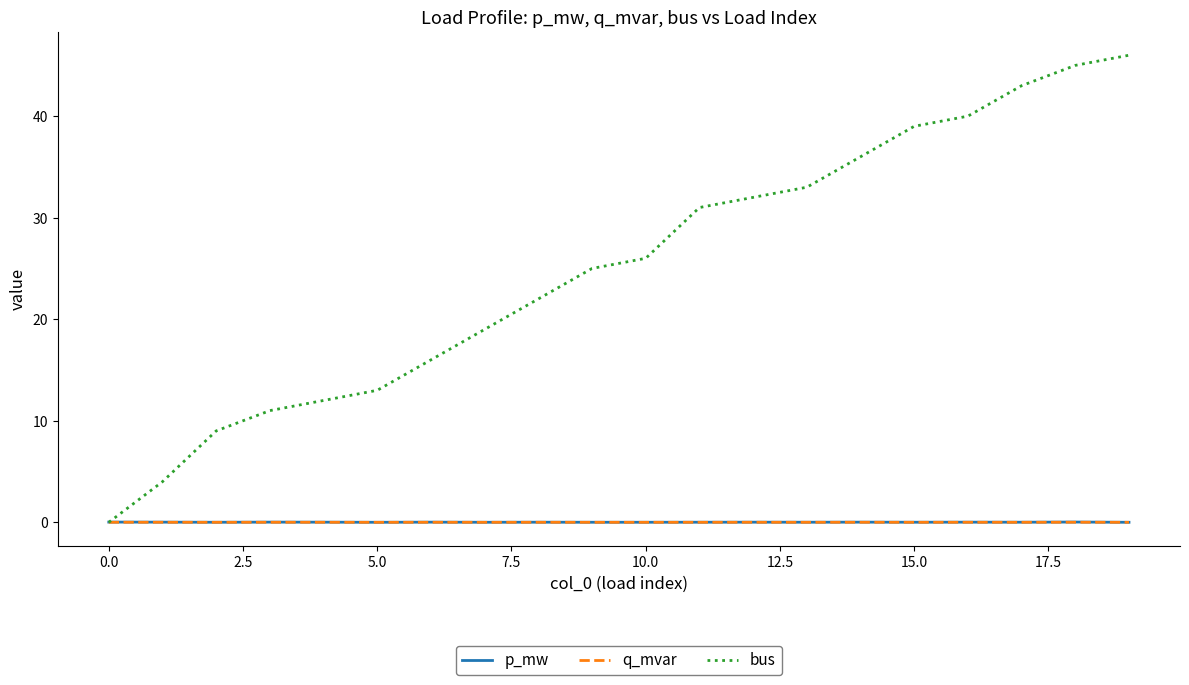

Which series has the largest total across all categories?

bus